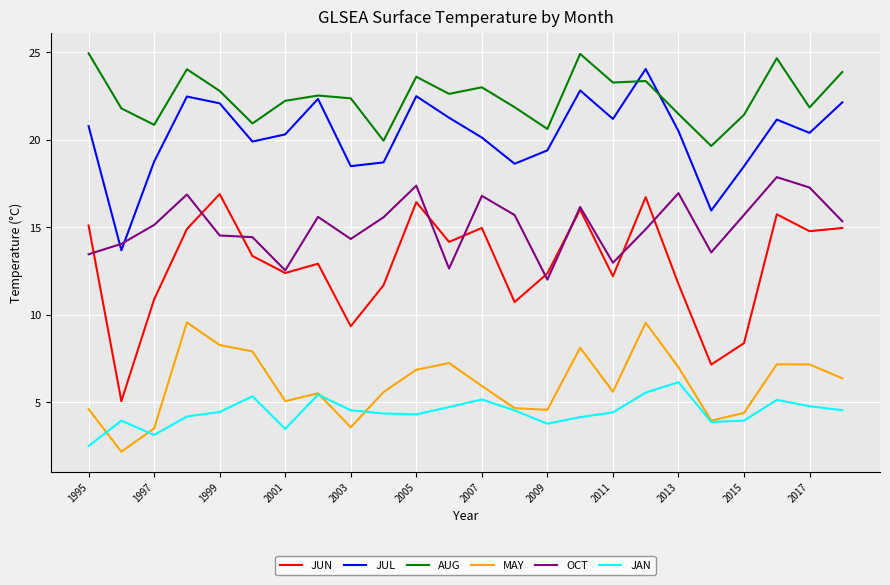

Which series has the largest range (max minus min)?

JUN